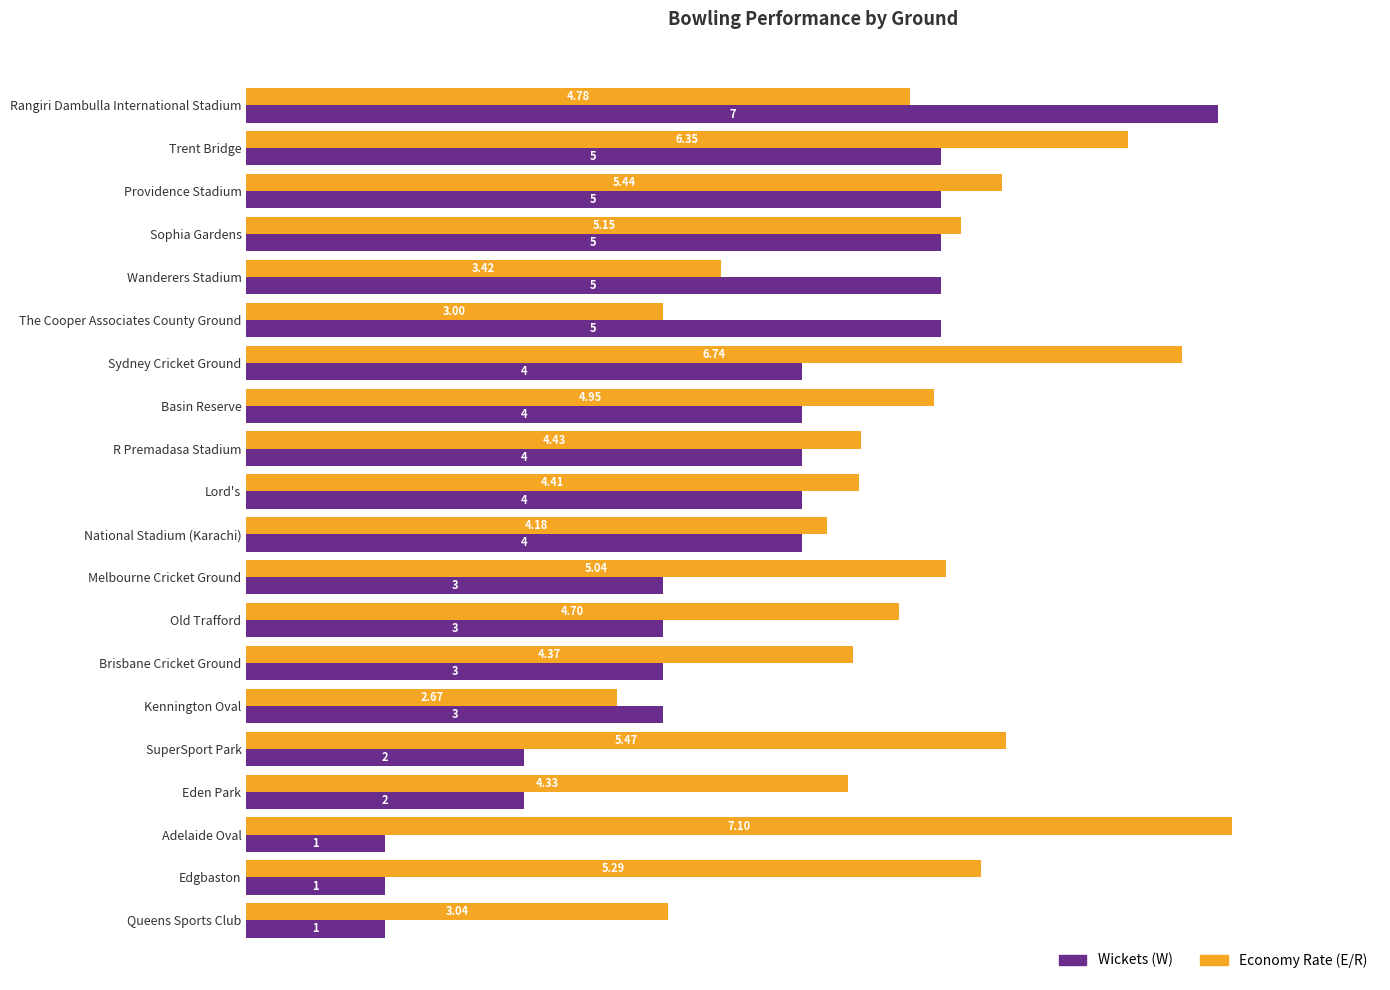

What is the maximum value for Wickets (W)?

7.0